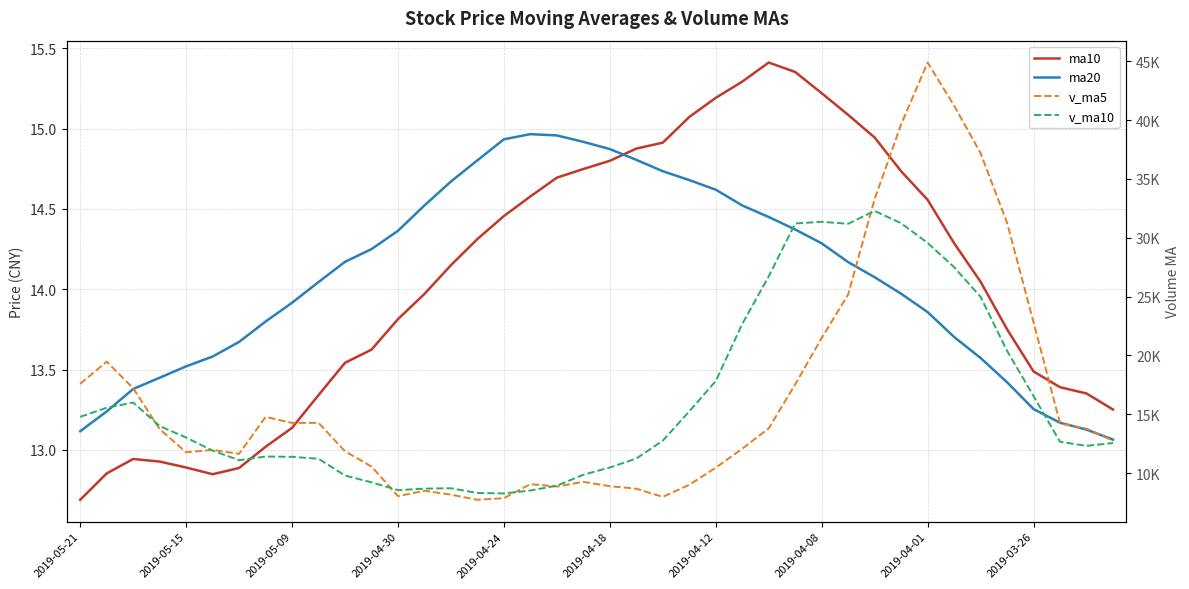

What is the approximate value of ma20 at 13?

14.5